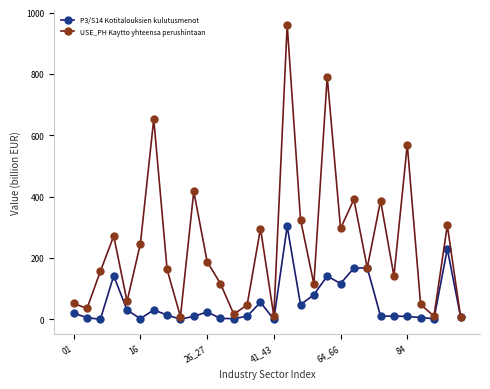

True or false: P3/S14 Kotitalouksien kulutusmenot has more than 2 interior local peaks.

True